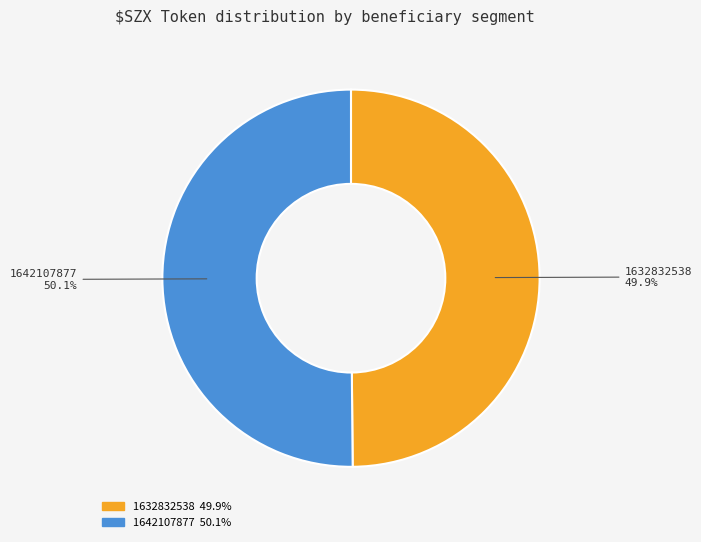

Does any single category account for the majority?

Yes